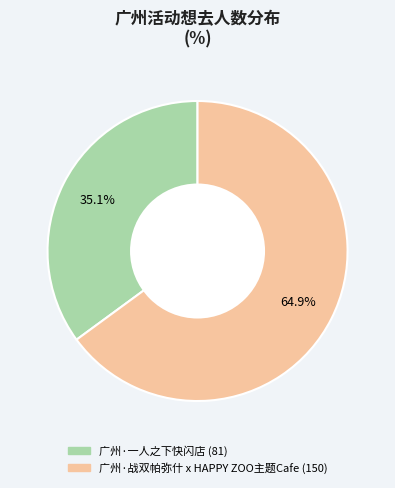

To the nearest percent, what is the difference between the 广州·一人之下快闪店 and 广州·战双帕弥什 x HAPPY ZOO主题Cafe slice percentages?

30%